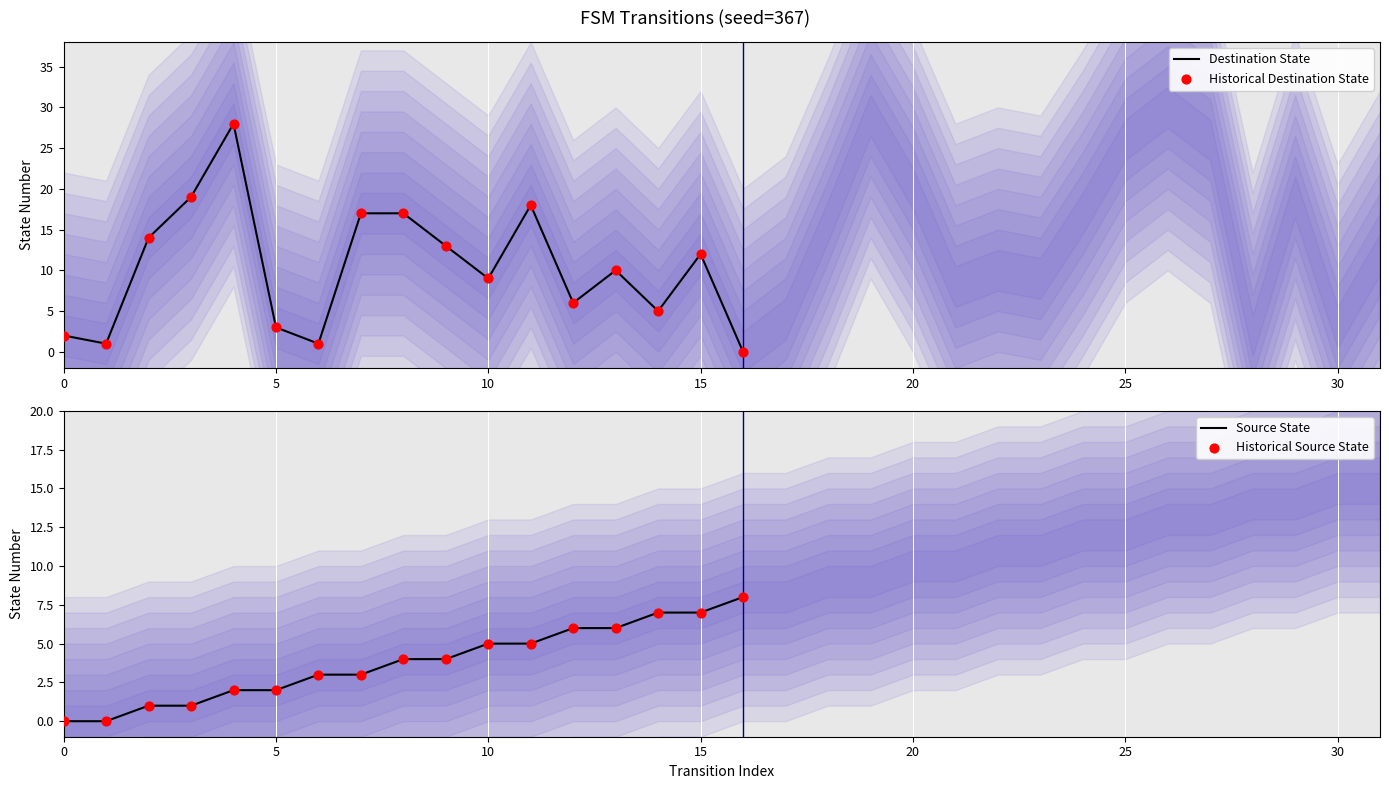

At how many categories does at least one series exceed 7?

11